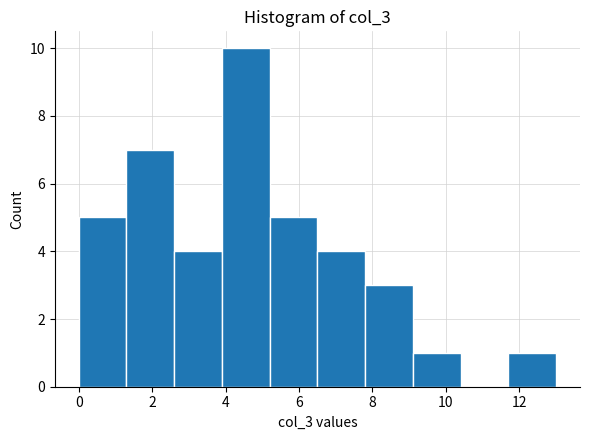

How tall is the bar that spans 3.9 to 5.2 on the x-axis? Neither the bar edges nor the heights are printed on the chart, so give them approximately, as read against the axes.

10